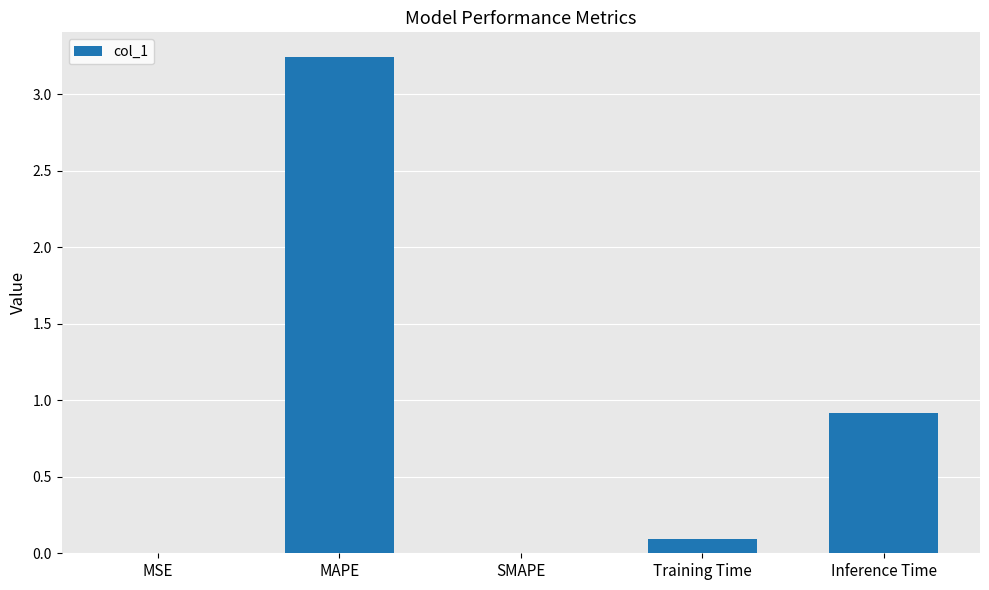

True or false: the data shows 4.8 at MAPE.

False